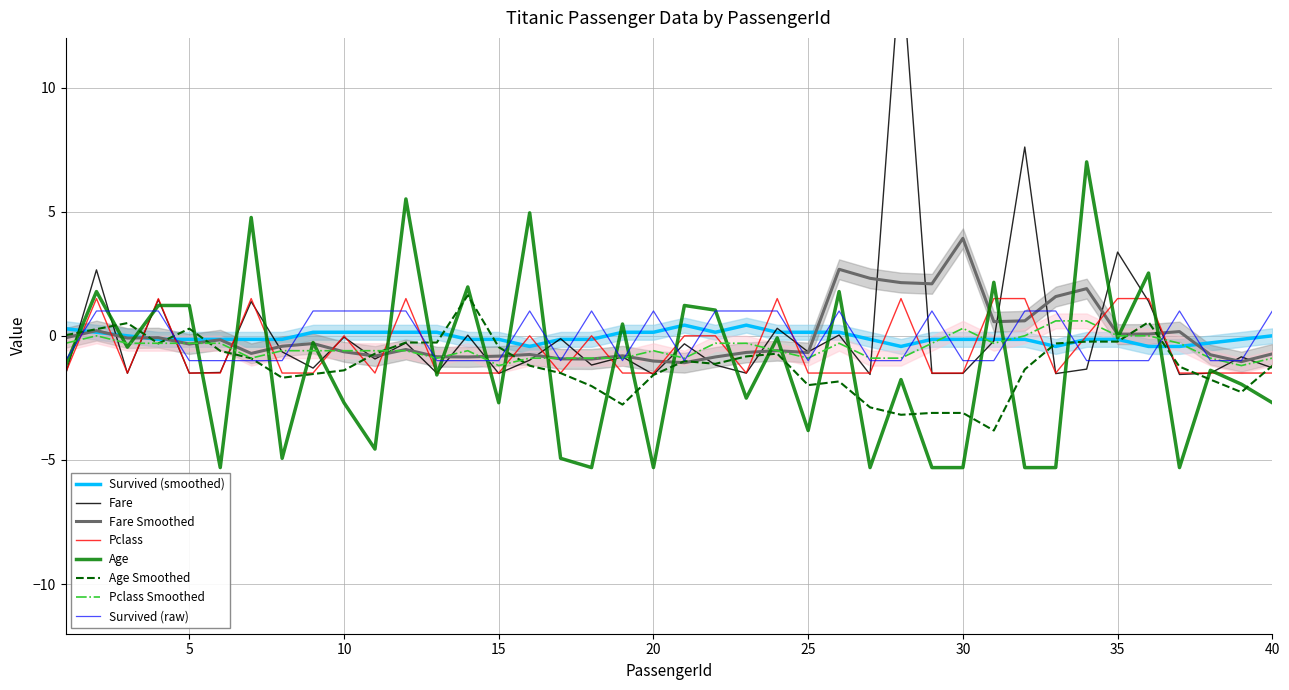

What is the average value of the Survived series?

-0.1